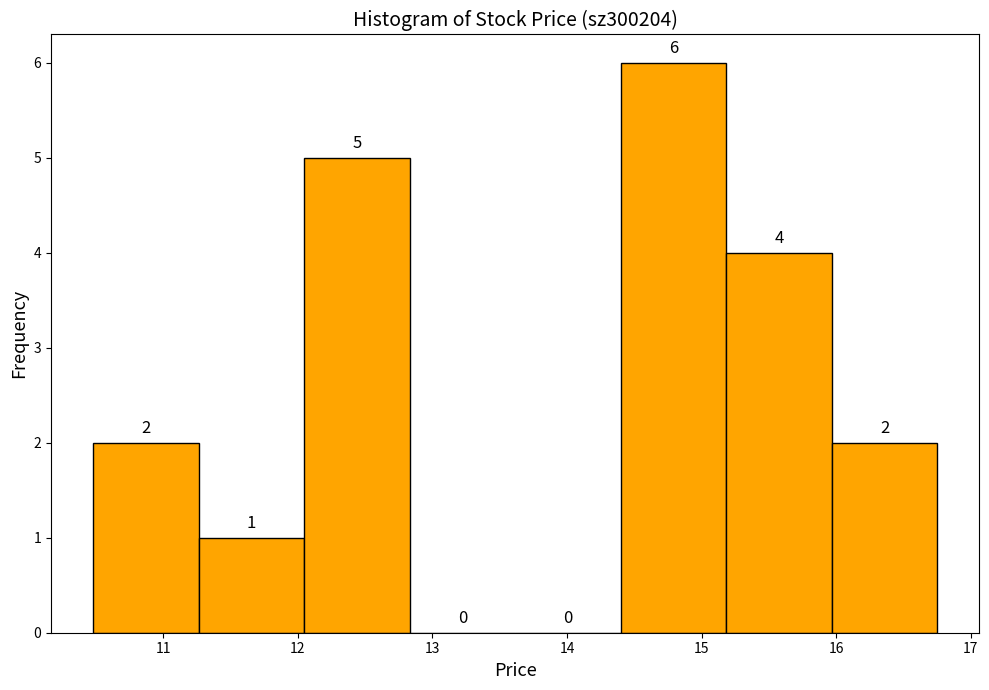

Reading left to right, list every bar in this chart as the range it spans on the x-axis followed by its height. The bar edges are not printed on the chart, so give them approximately, as read against the axis.

10.5 to 11.3: 2
11.3 to 12.0: 1
12.0 to 12.8: 5
12.8 to 13.6: 0
13.6 to 14.4: 0
14.4 to 15.2: 6
15.2 to 16.0: 4
16.0 to 16.8: 2